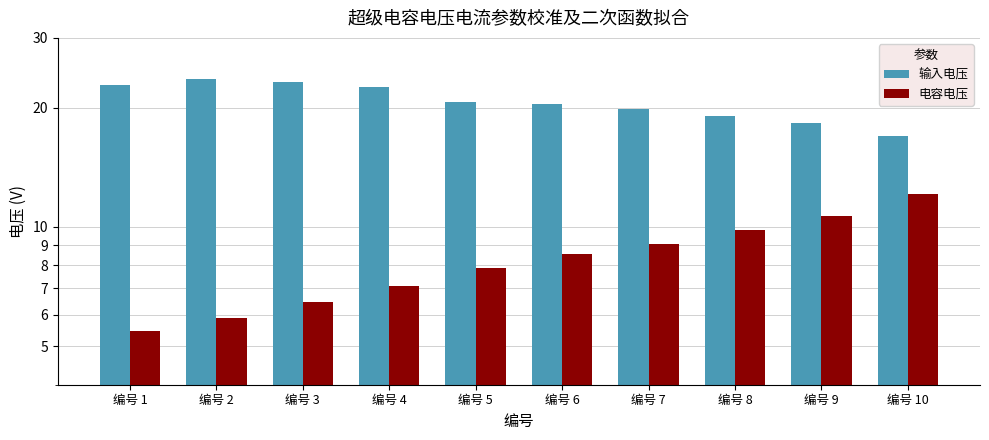

What value does the 输入电压 series have at 编号 4?

22.5